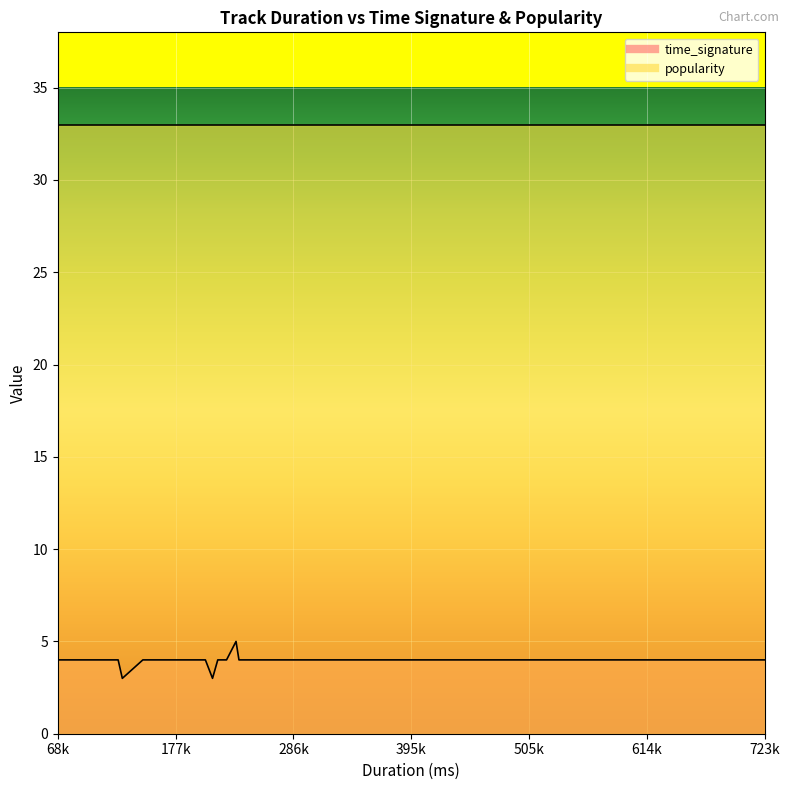

Which series changed the most between 233418 and 236143?

time_signature